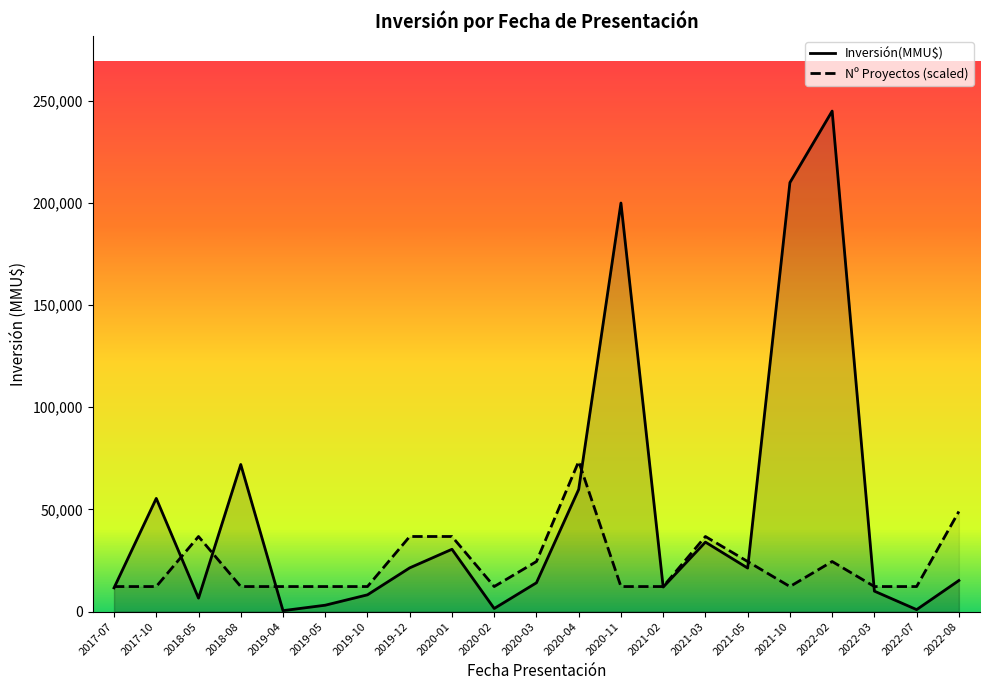

What are all the series names shown in the legend?

Inversión(MMU$), Nº Proyectos (scaled)